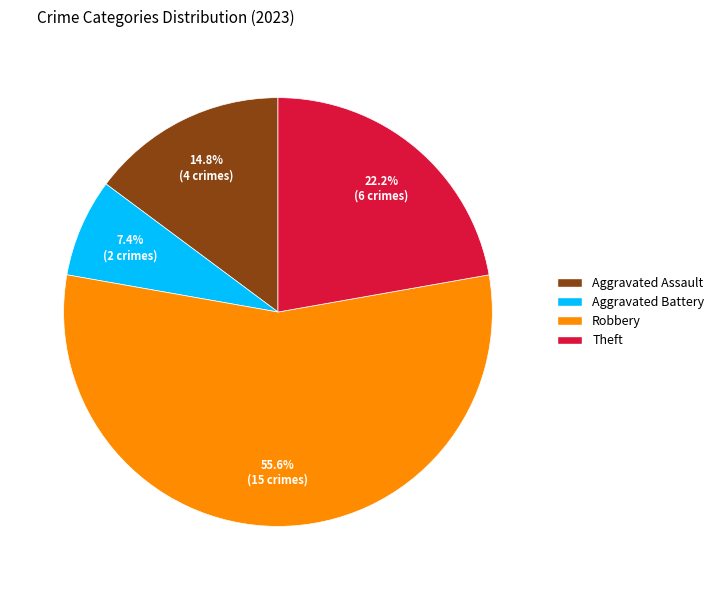

Does any single category account for the majority?

Yes